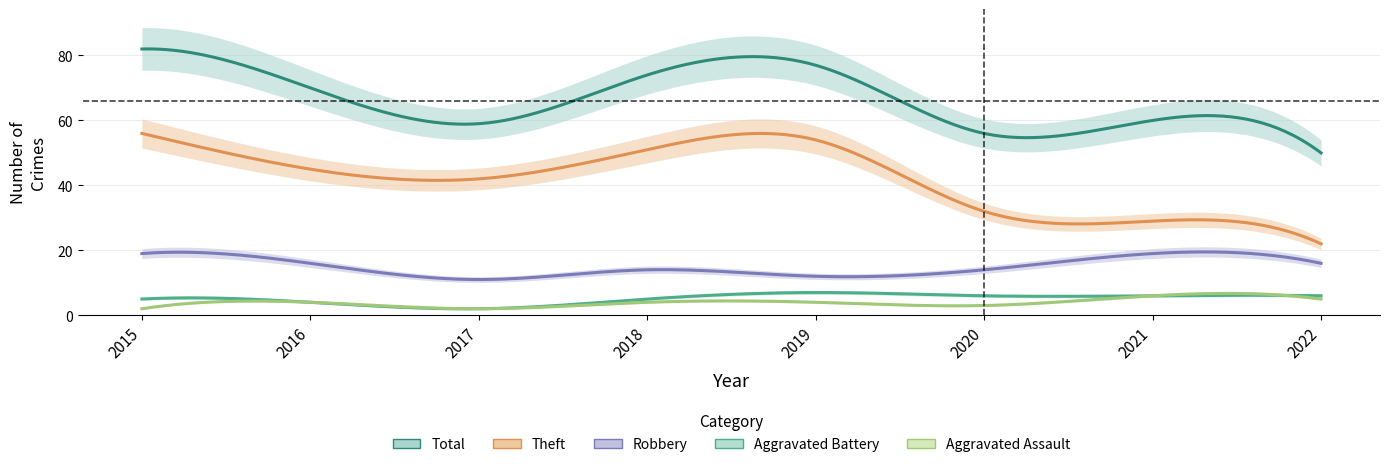

The Theft series shows 20 at 2021. True or false?

False